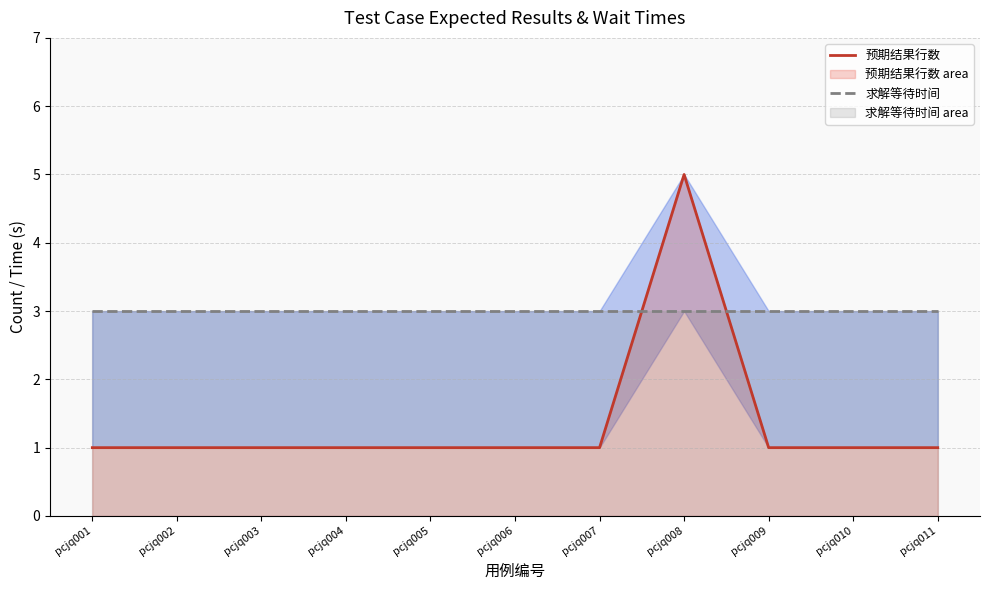

What are all the series names shown in the legend?

预期结果行数, 求解等待时间